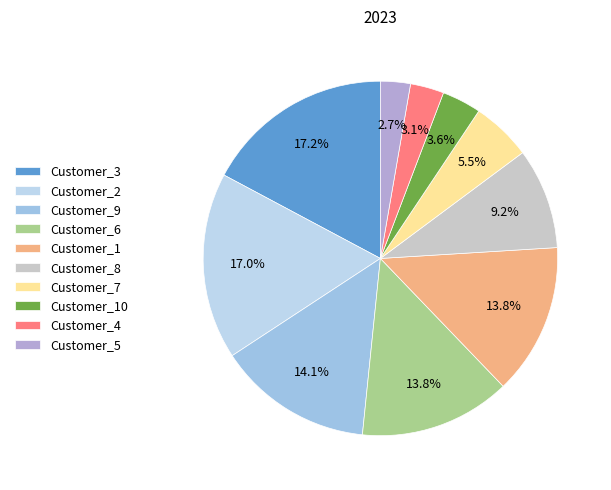

What percentage do Customer_7 and Customer_8 together represent?

14.7%